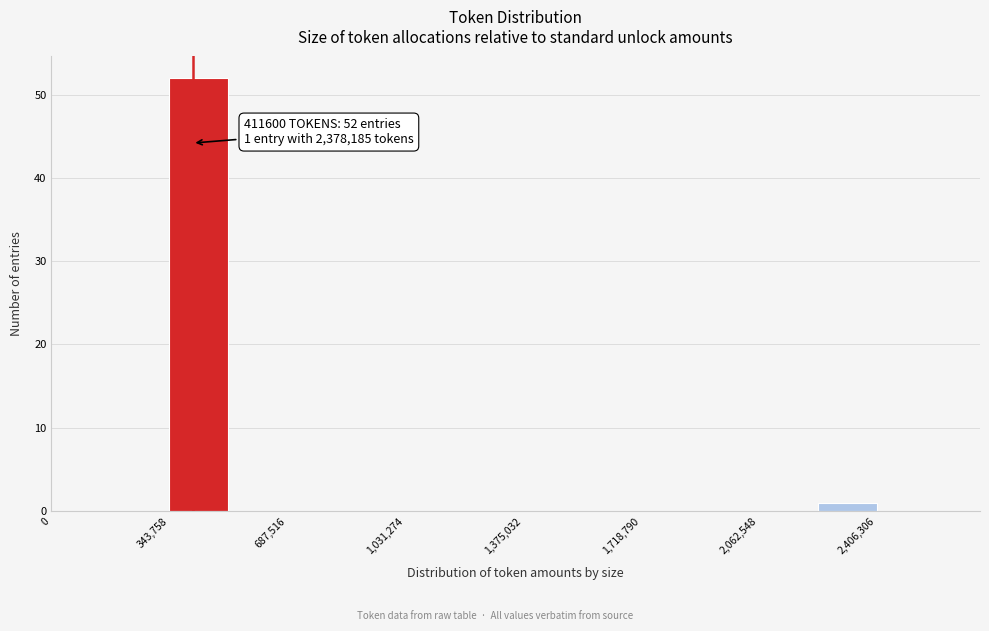

Read against the x-axis, roughly where is the centre of the tallest bar?

450000